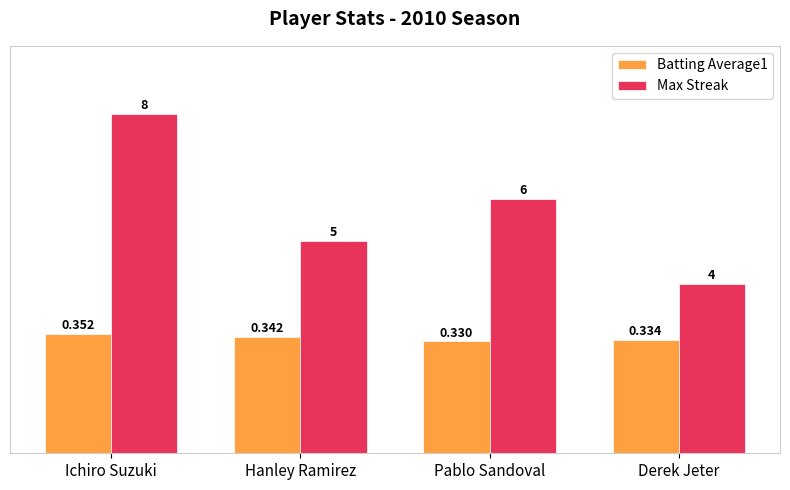

How many bars are there in total?

8